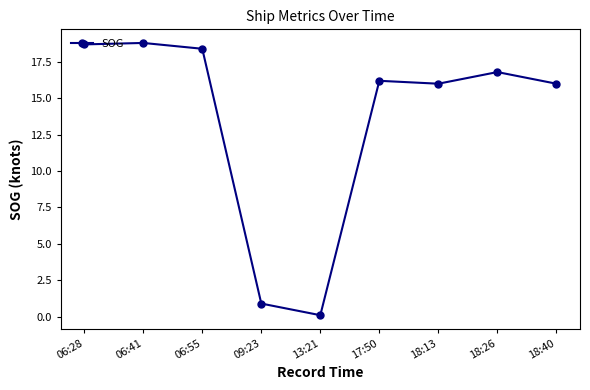

How many interior local valleys (lower than both neighbors) does the data have?

2